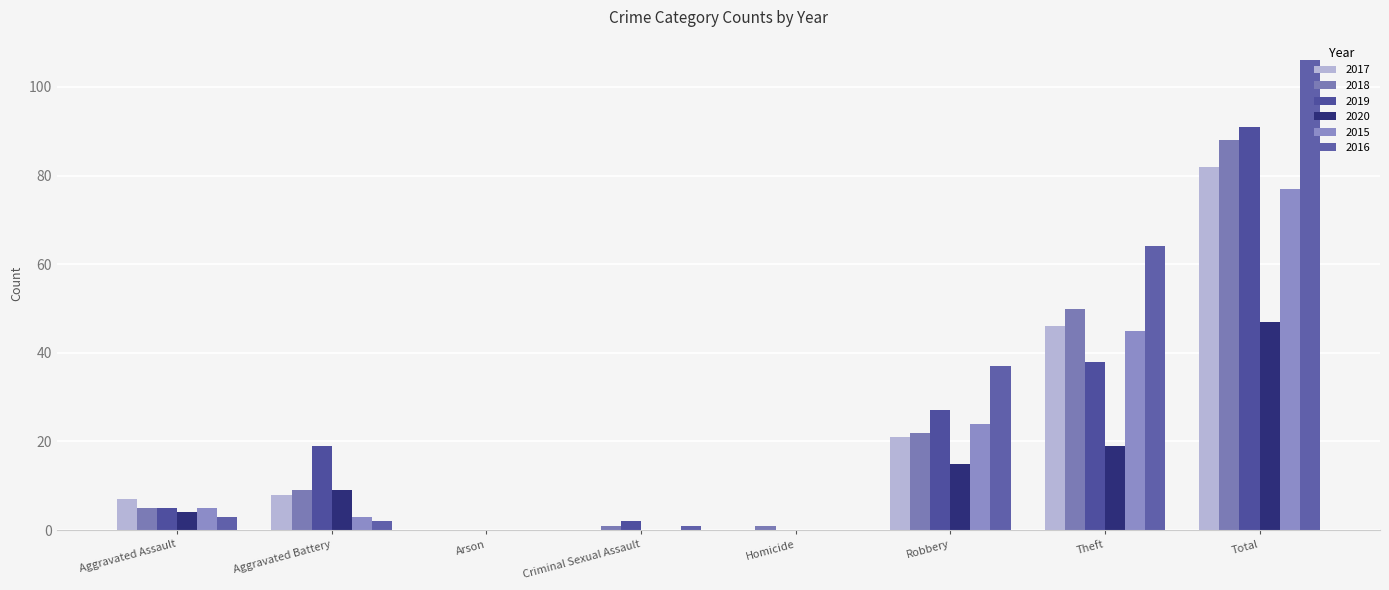

Which series changed the most between Criminal Sexual Assault and Robbery?

2016